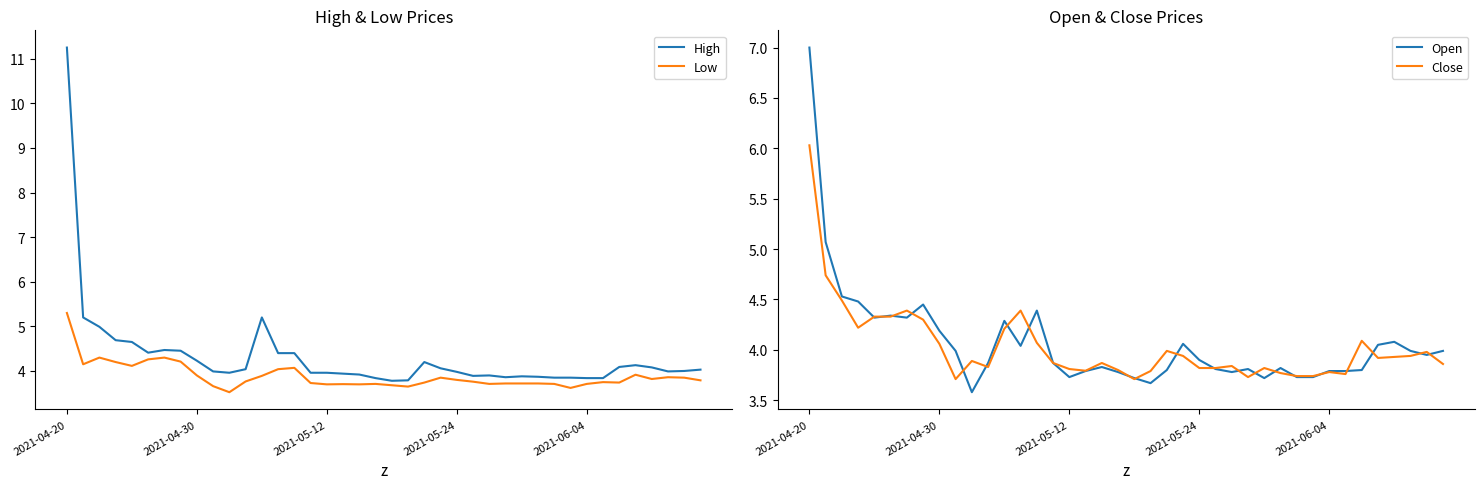

Which category has the highest value in the Close series?

2021-04-20